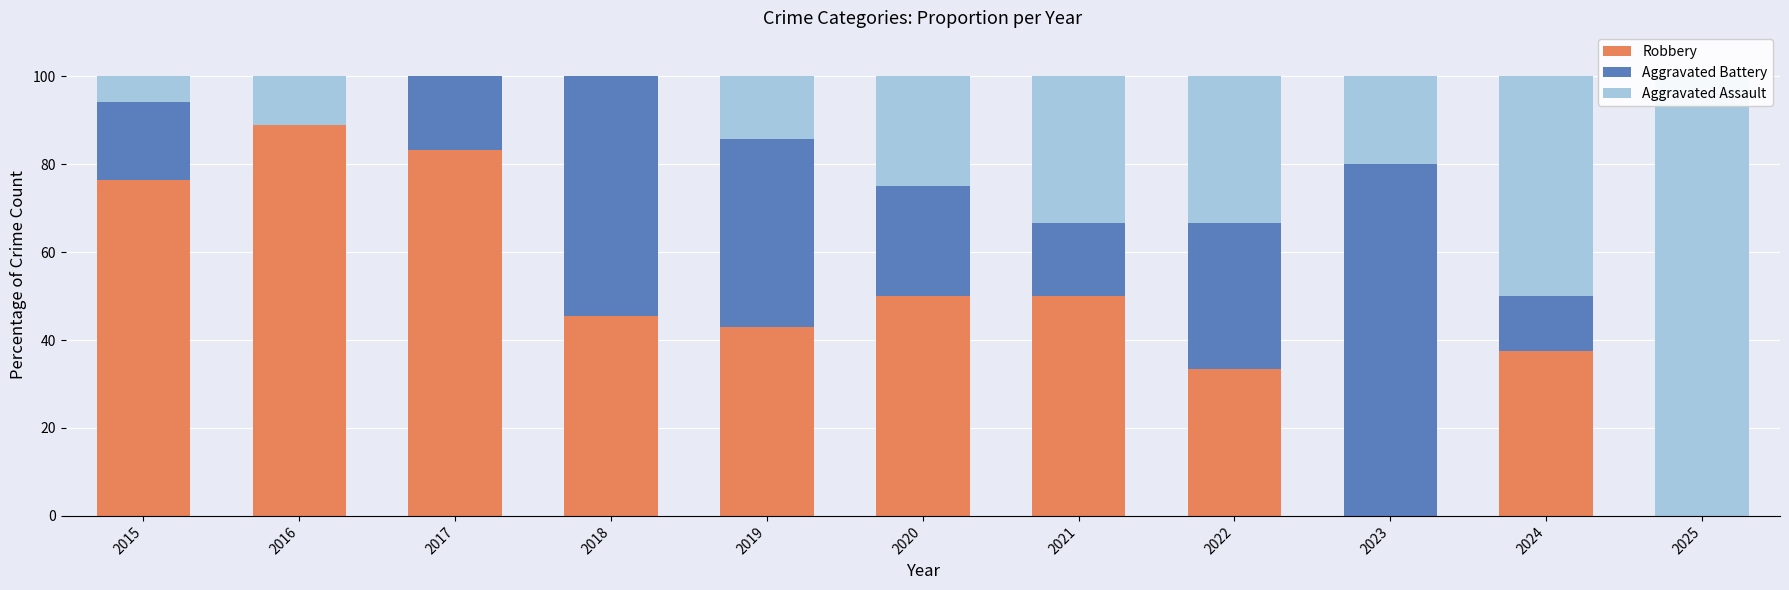

What is the greatest value displayed?

100.0